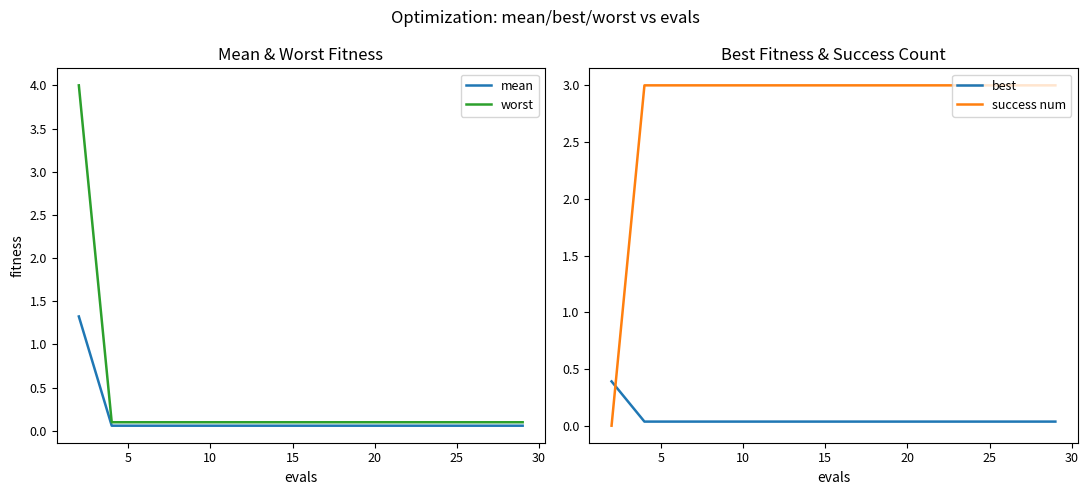

True or false: worst and best cross at least once.

False